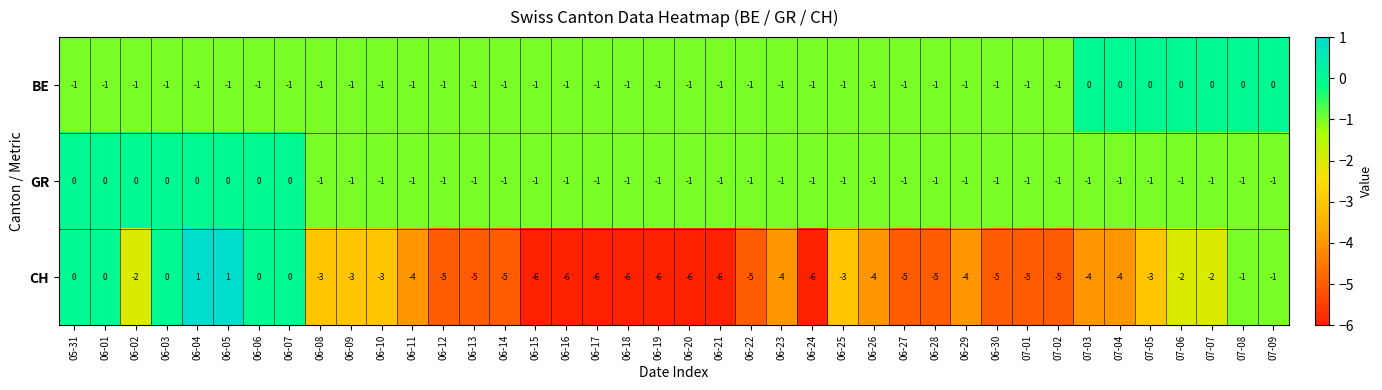

At how many categories does at least one series exceed -2?

40